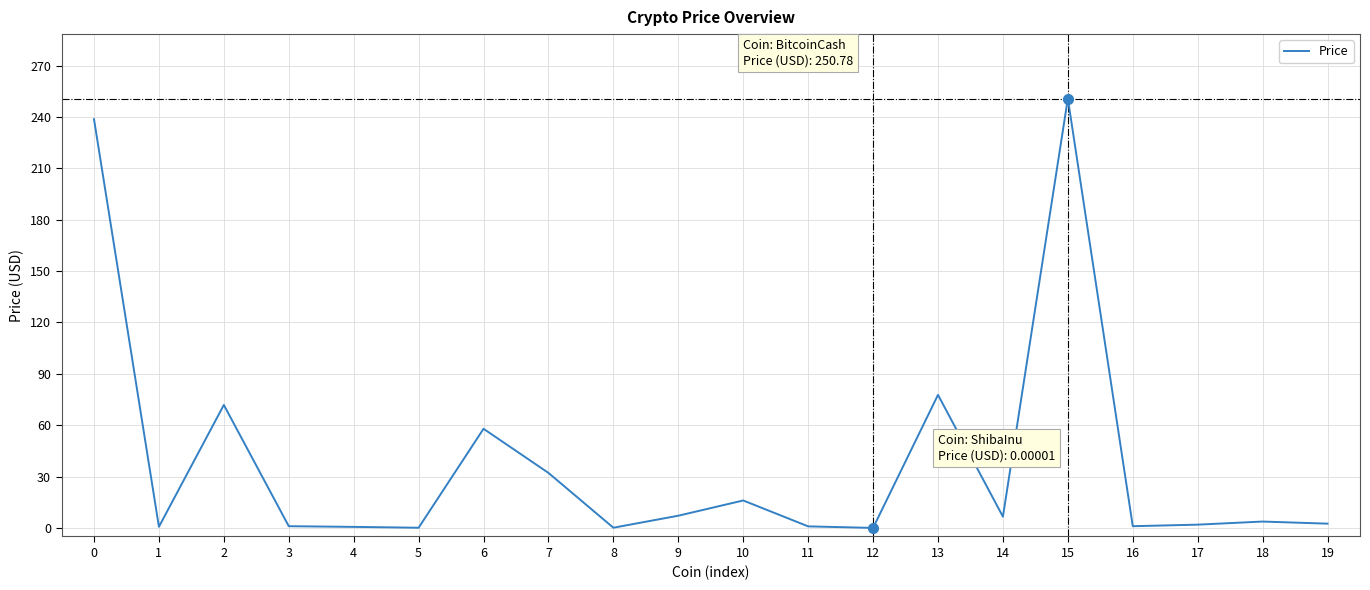

At which category does the data reach its first local peak?

2